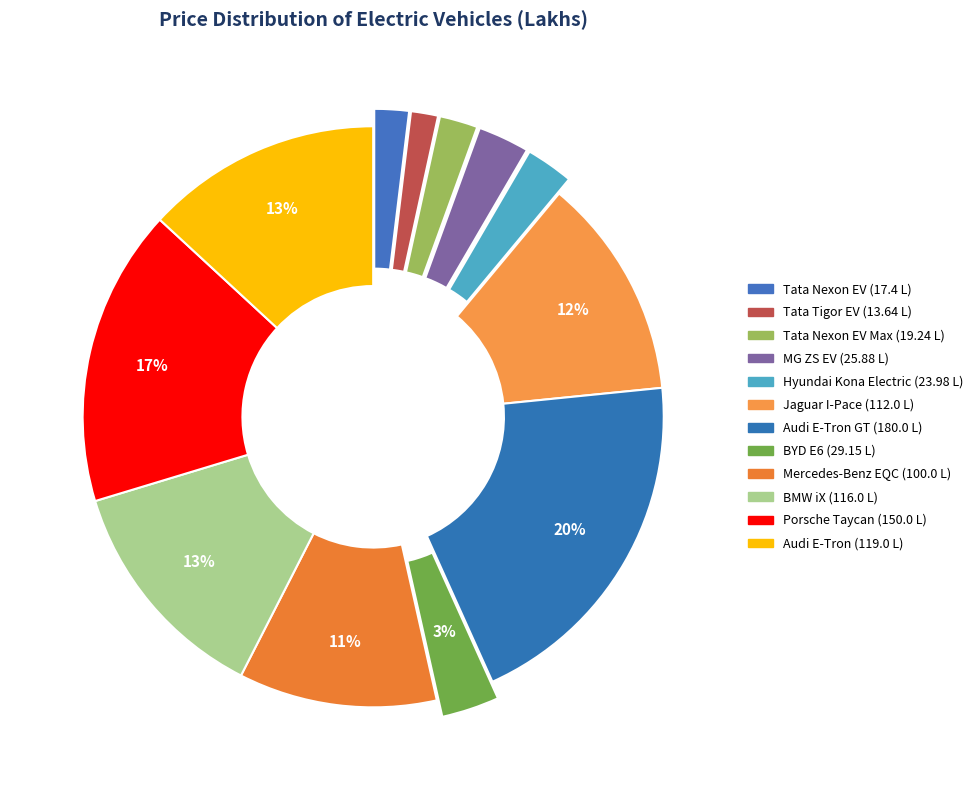

Is the sum of Audi E-Tron and Tata Nexon EV Max greater than half?

No